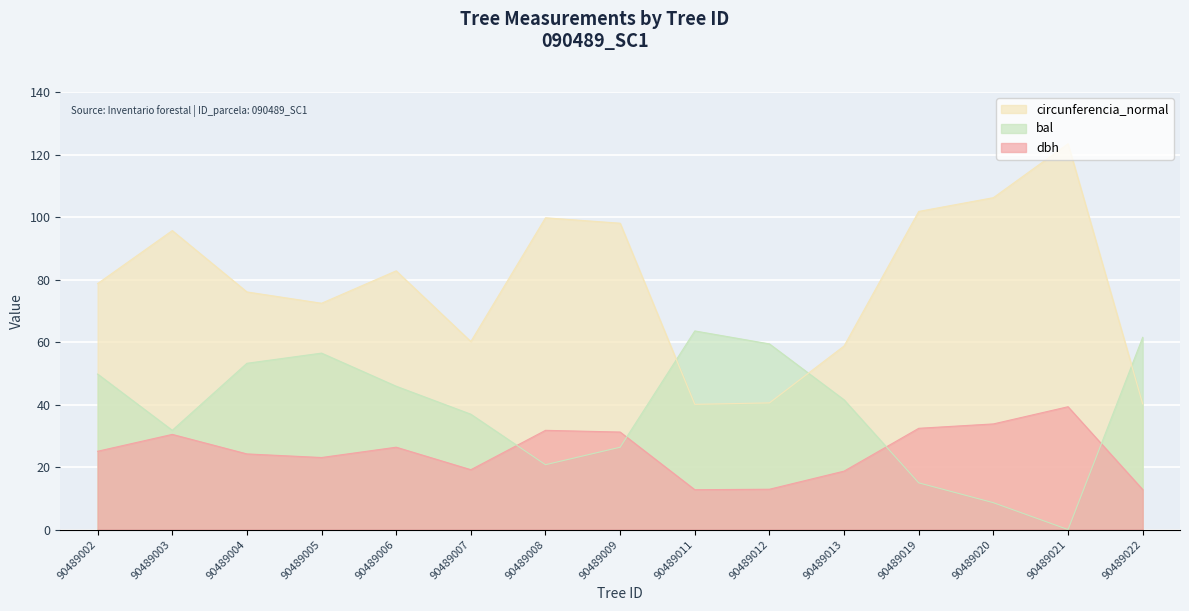

What is the maximum value for circunferencia_normal?

123.5